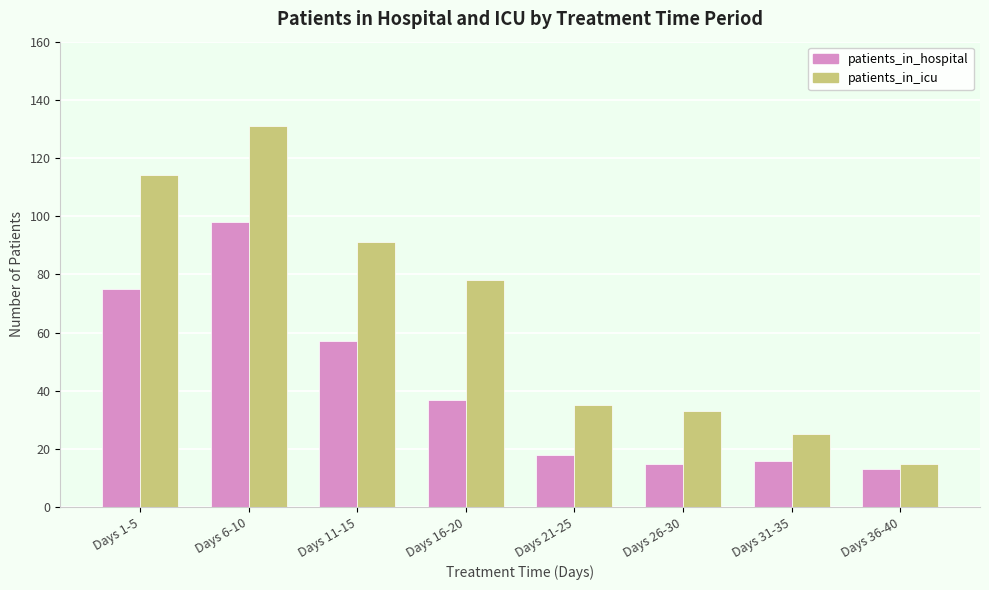

The value of patients_in_icu at Days 26-30 is 33. True or false?

True